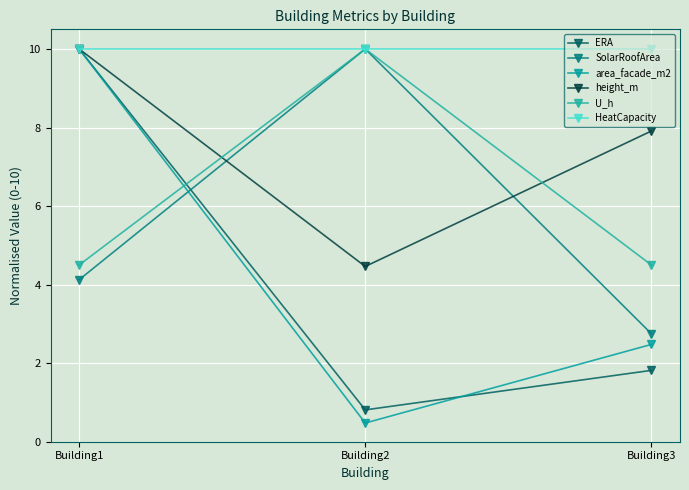

What is the minimum value for ERA?

0.8